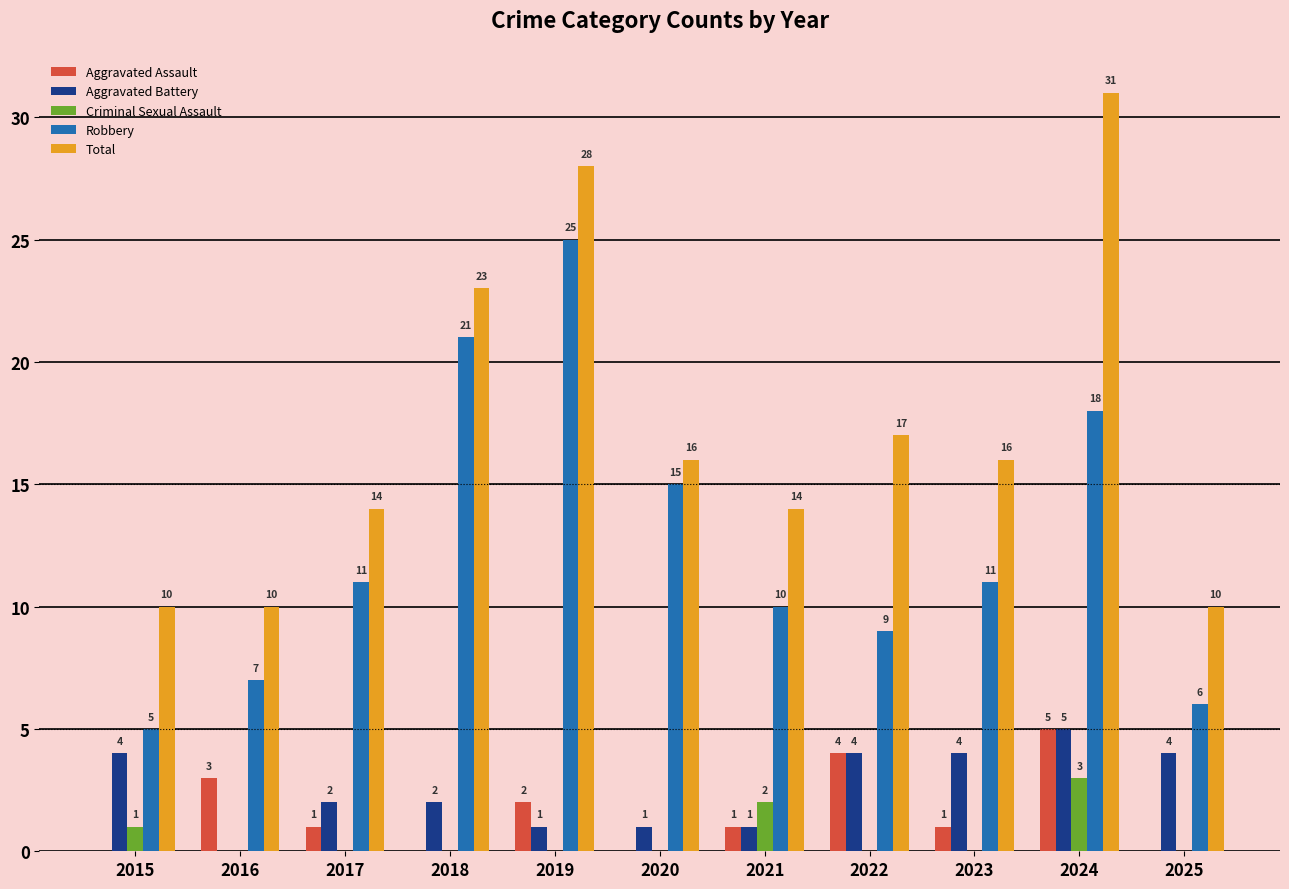

What is the sum of all Aggravated Battery values?

28